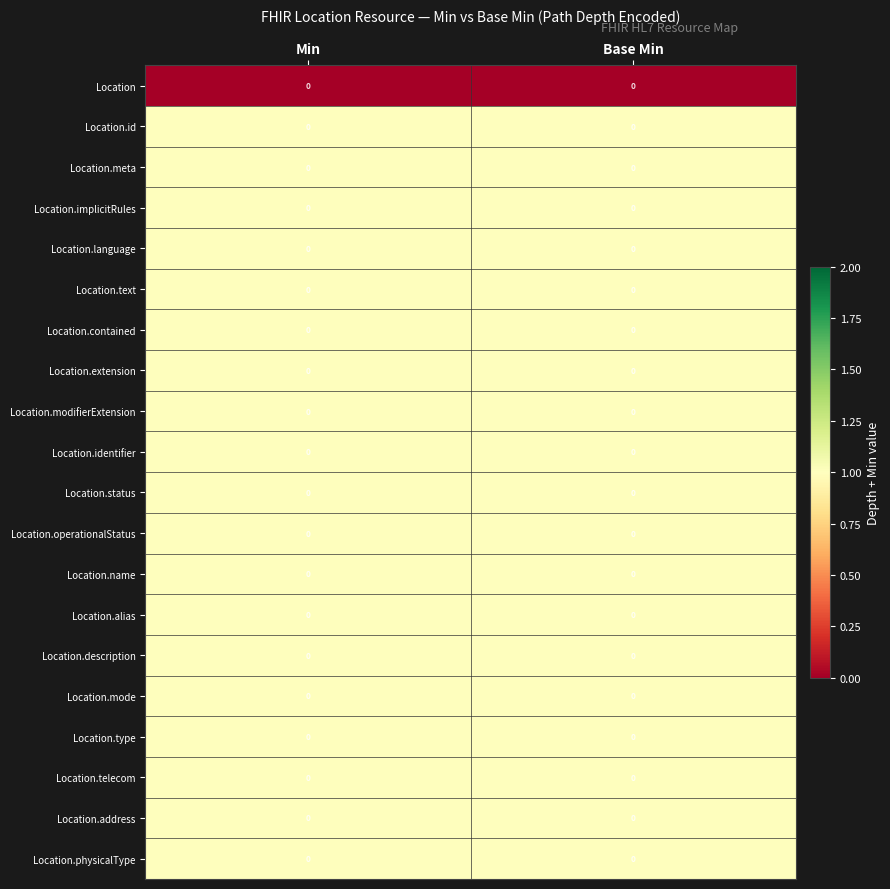

Read the Location.name value at Min.

1